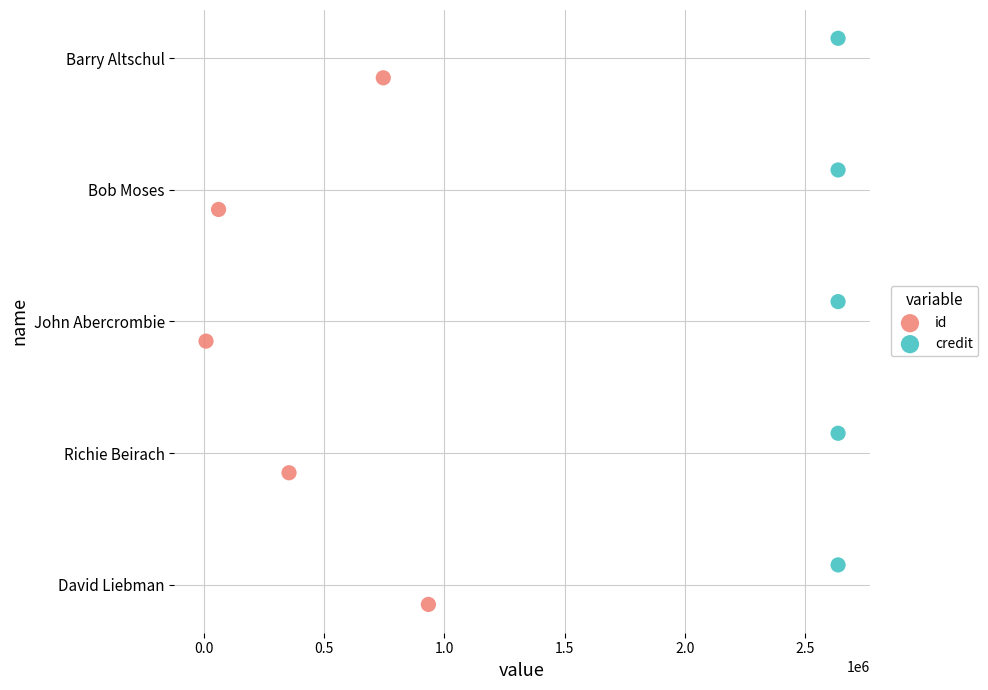

Which series contains the highest Y value?

credit